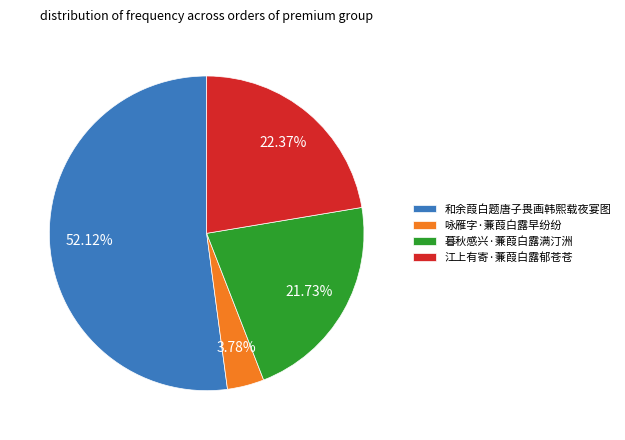

How many segments does this pie chart have?

4